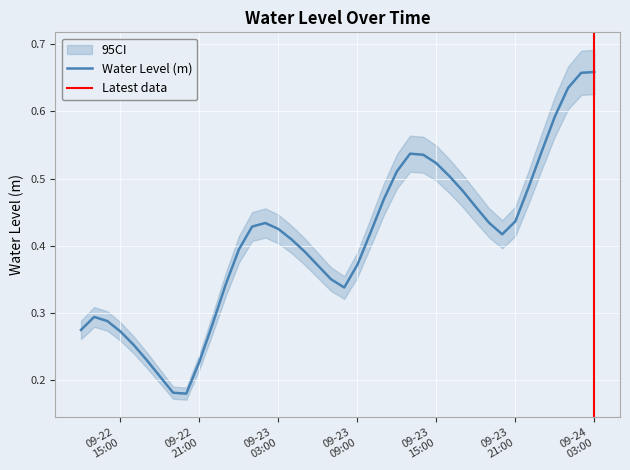

Count the values in the range 0 to 1.

40